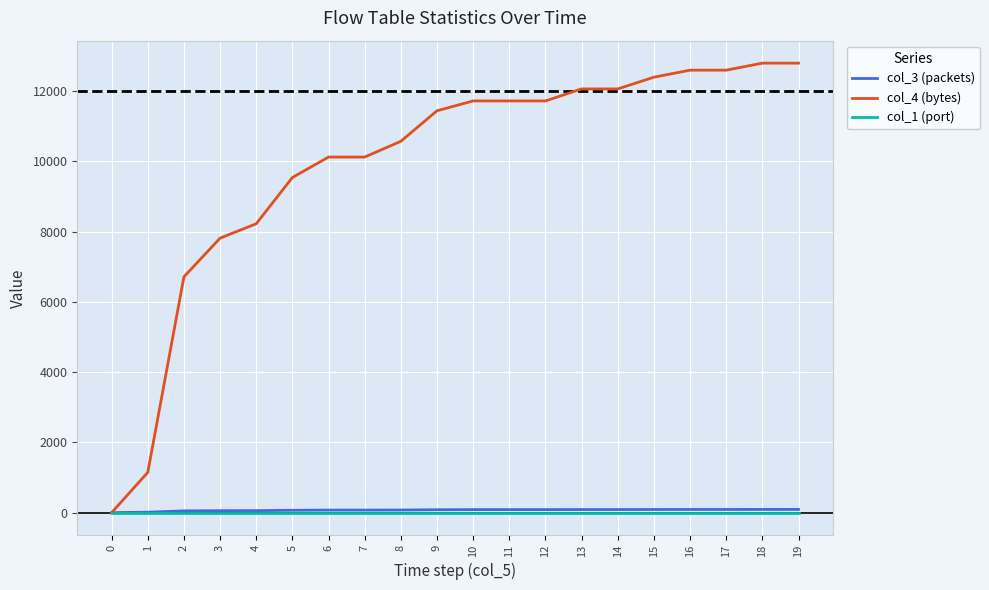

Which series has the largest range (max minus min)?

col_4 (bytes)